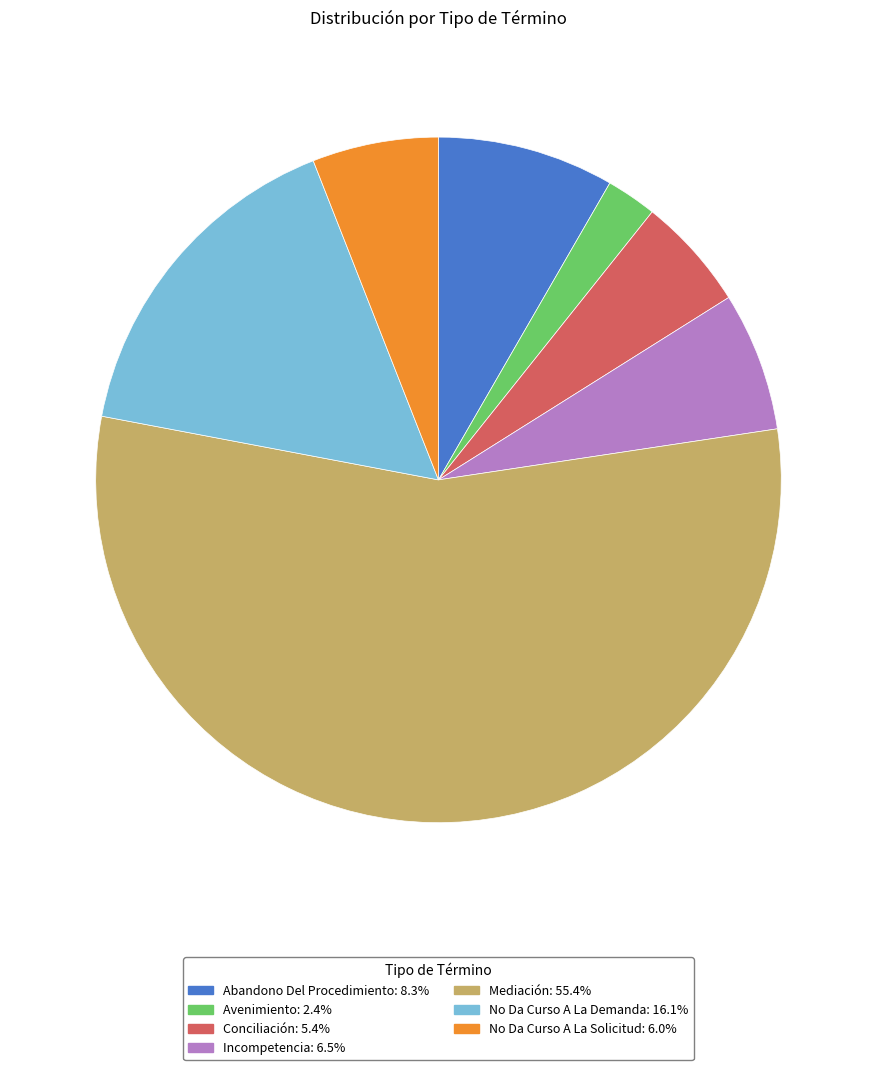

Approximately how many times larger is the value at Avenimiento compared to Incompetencia?

0.4